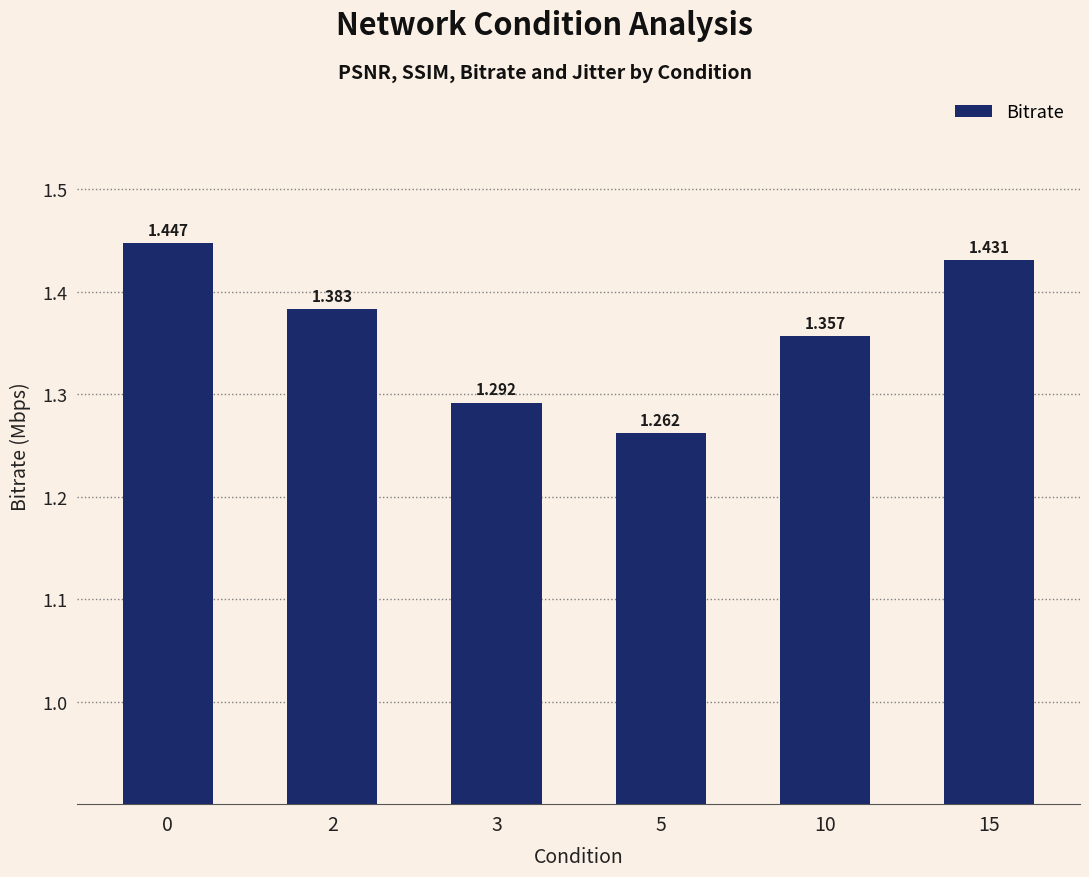

Rank the categories by value from lowest to highest.

5, 3, 10, 2, 15, 0